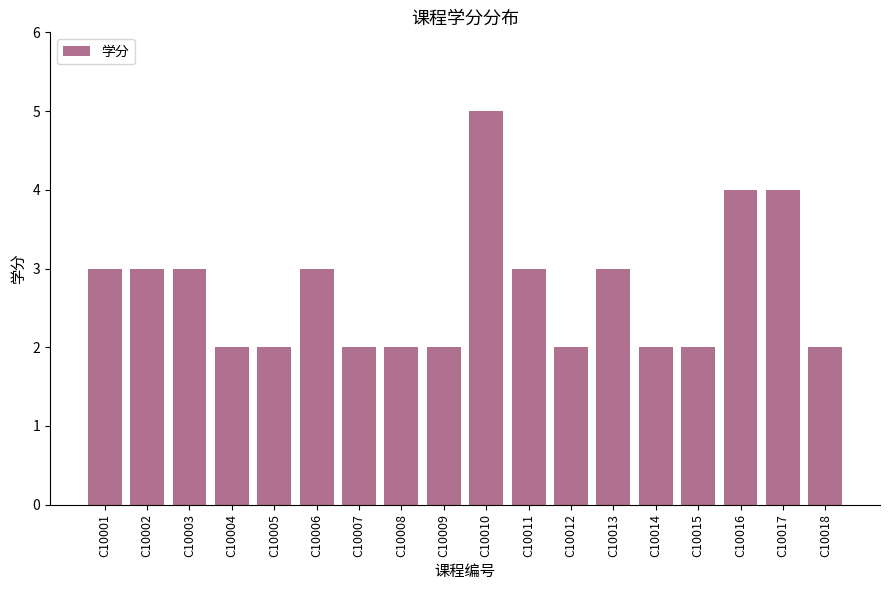

The chart shows a value of 2 at C10016. True or false?

False